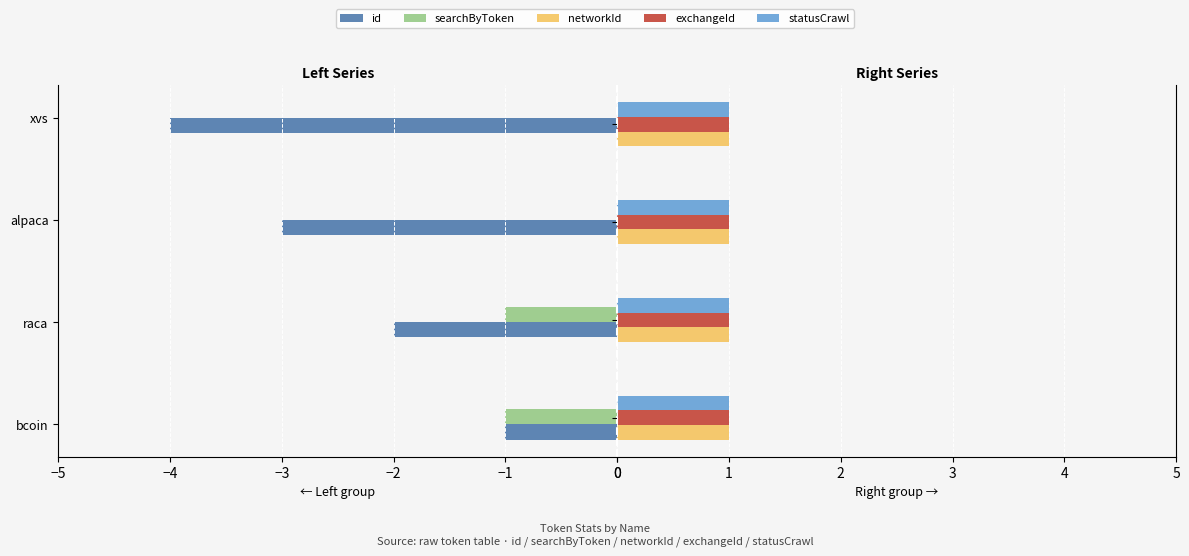

What is the difference between the maximum and minimum values in the searchByToken series?

1.0